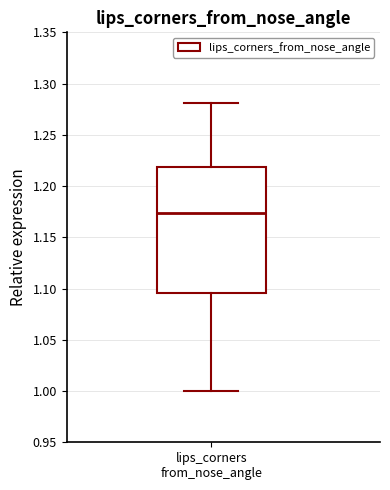

Where is the lower edge of the box for lips_corners from_nose_angle on the y-axis? The values are not printed on the chart, so give them approximately, as read against the axis.

1.095